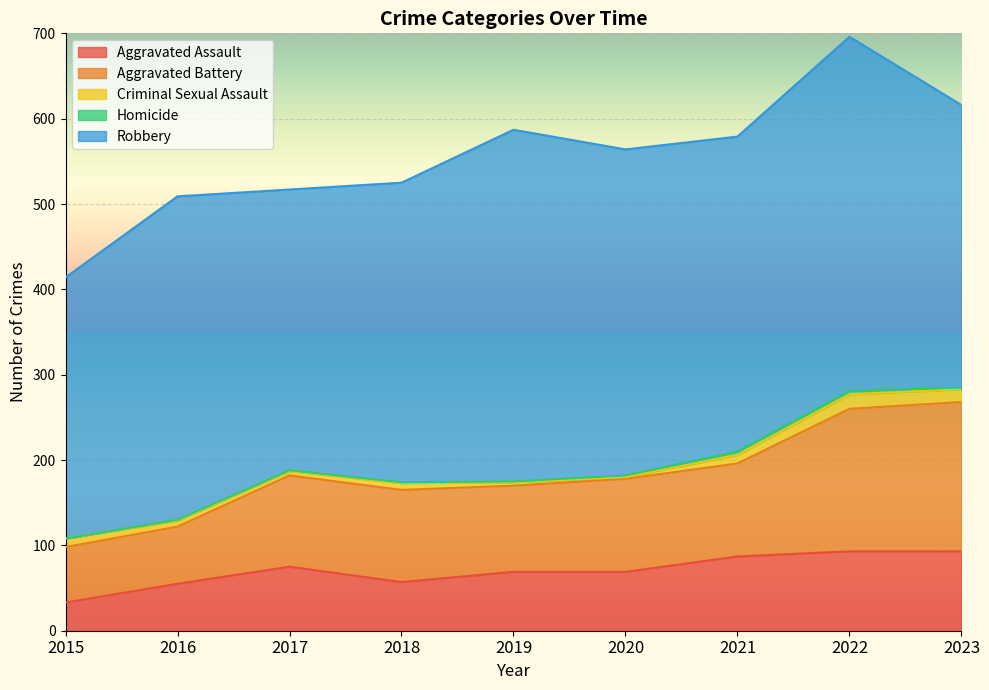

What is the maximum value shown in the chart?

415